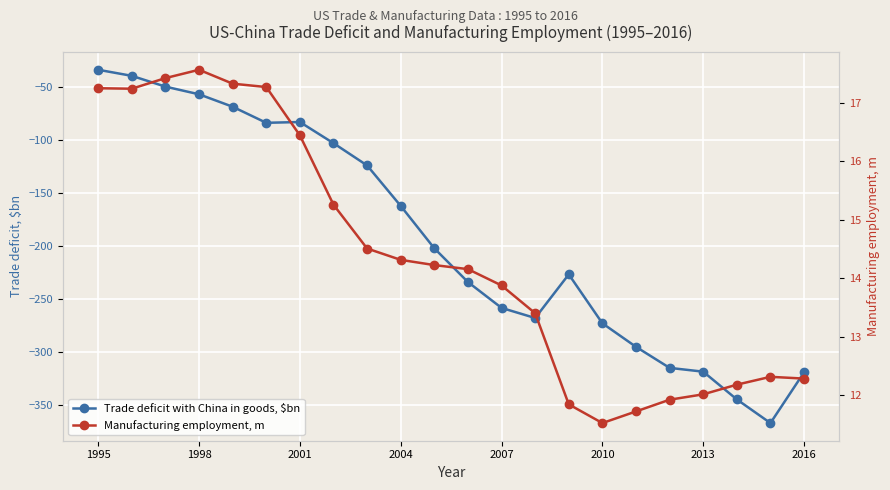

What is the maximum value for Trade deficit with China in goods, $bn?

-33.8